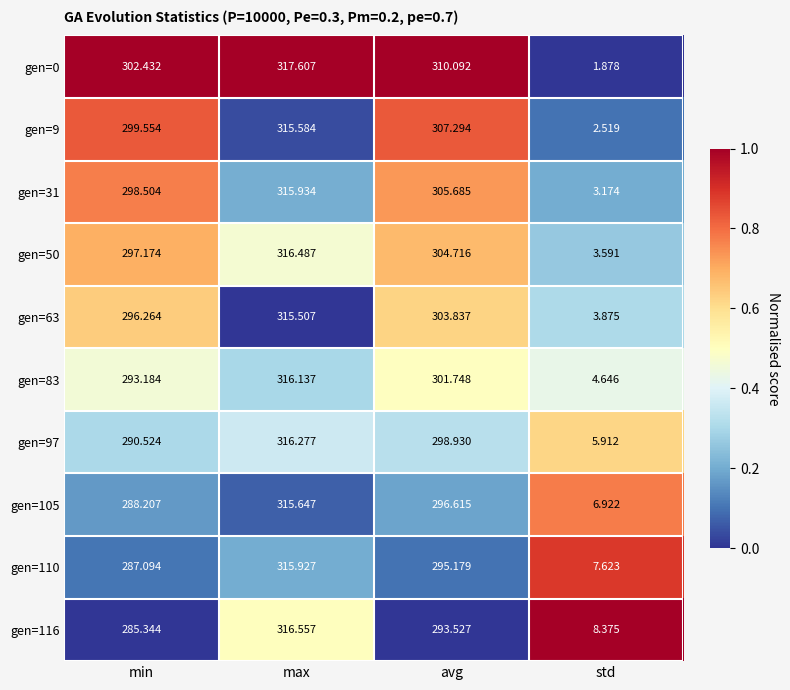

Which label corresponds to the smallest value in the chart?

std